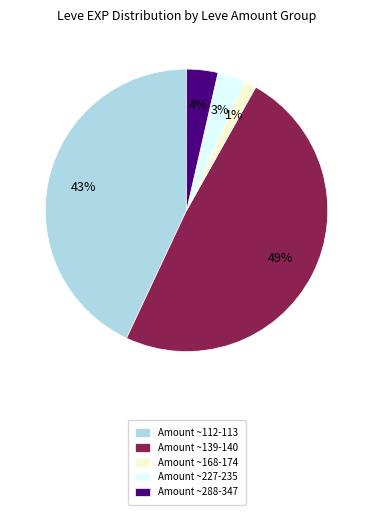

Which slice is the largest?

Amount ~139-140